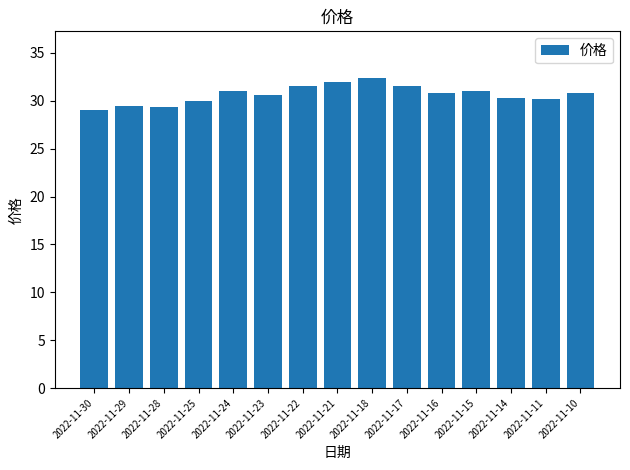

What is the difference between the maximum and minimum values?

3.3